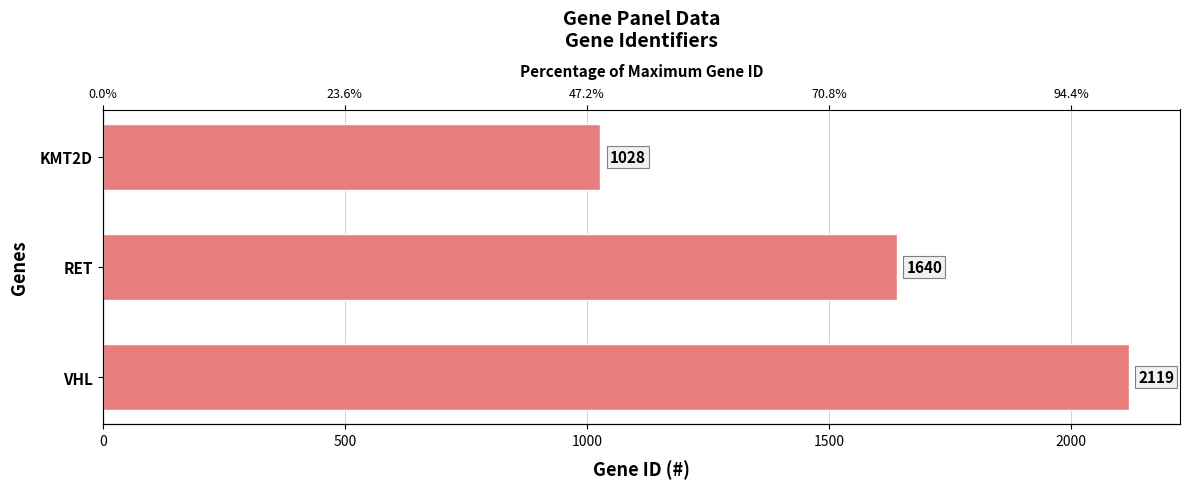

How many series are shown in this chart?

1